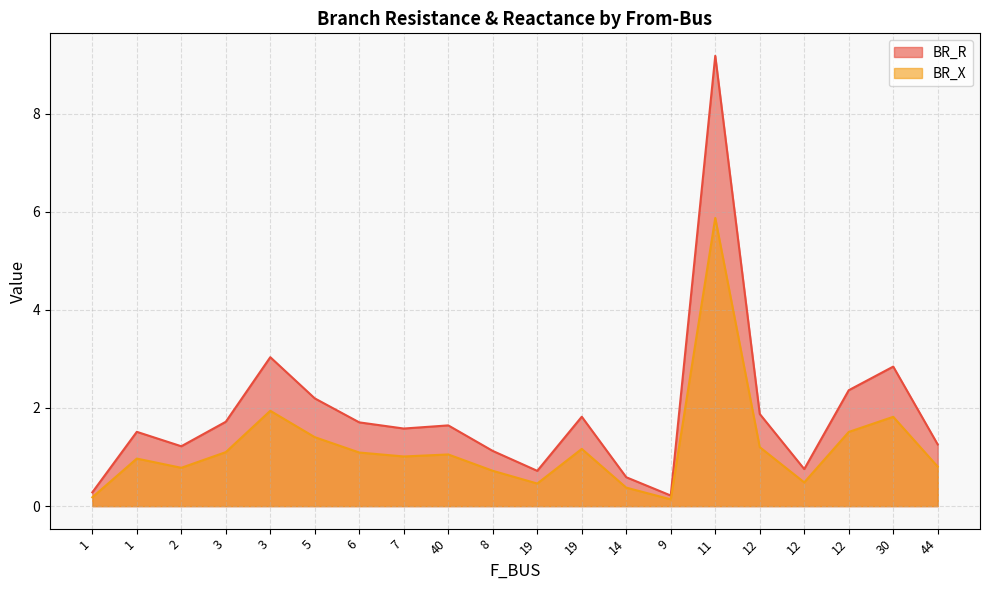

Where does the BR_X series first go above 1?

3